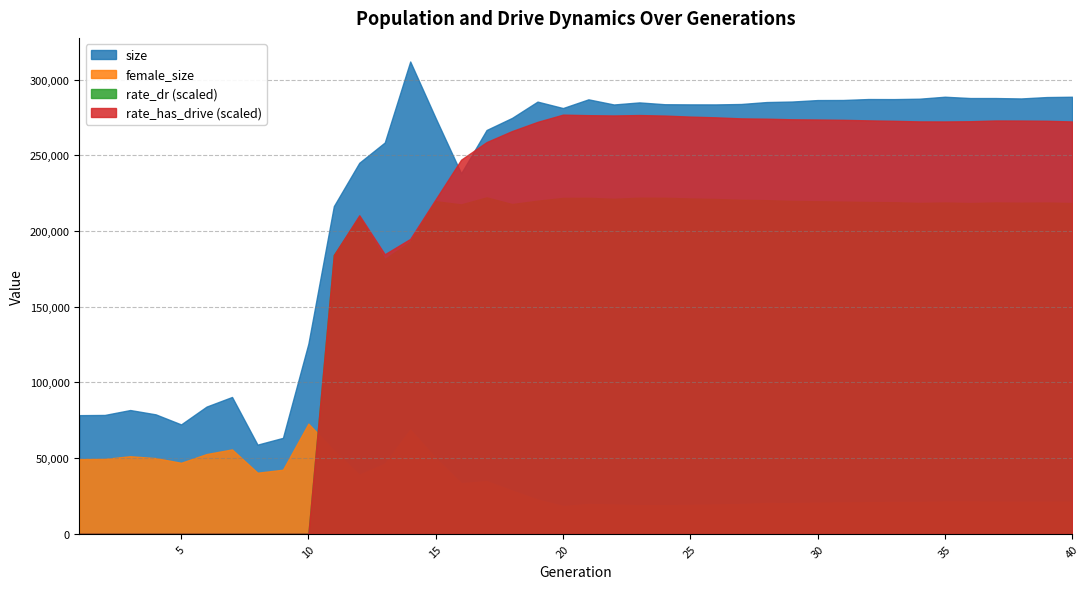

True or false: rate_dr and female_size intersect in this chart.

False